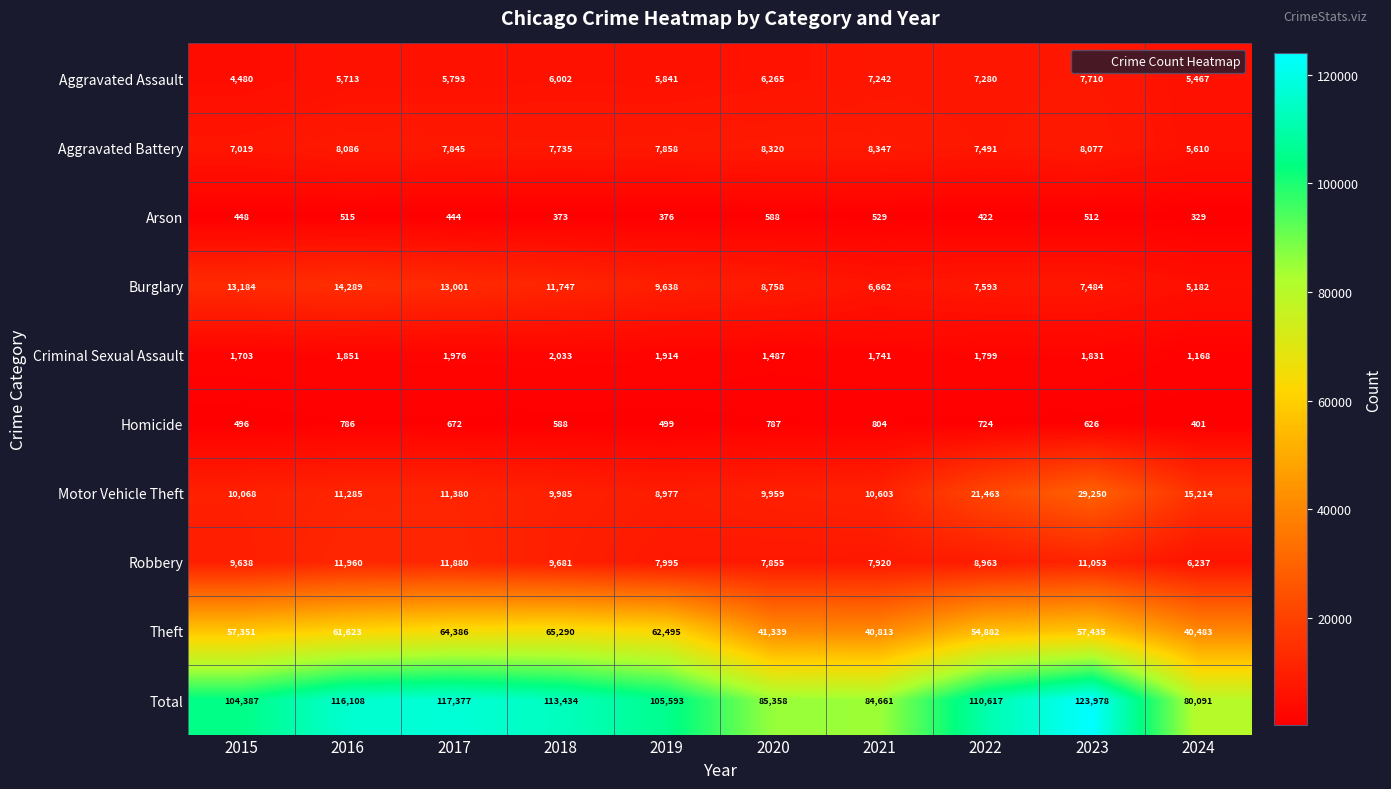

Which category has the lowest value in the Homicide series?

2024